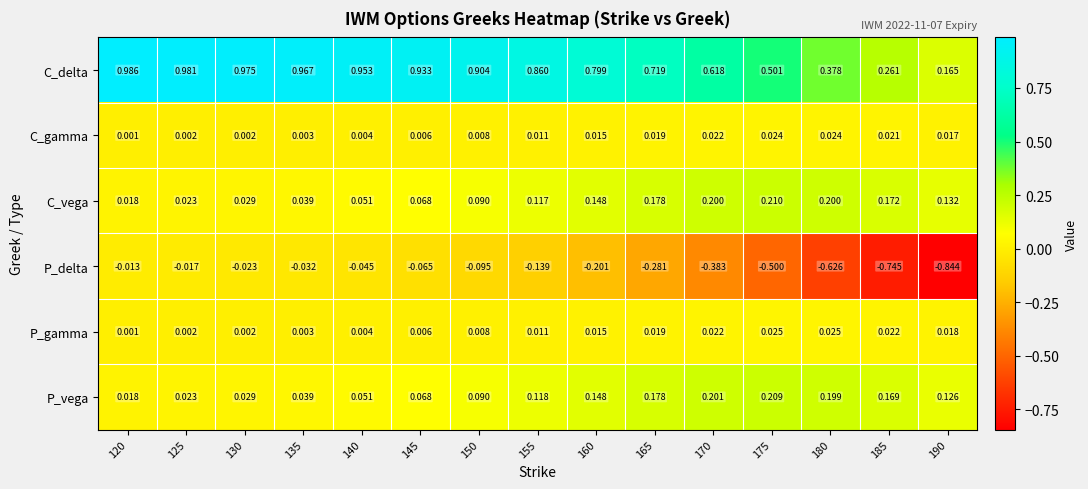

Is the value of C_delta at 175 greater than the value of P_gamma at 140?

Yes